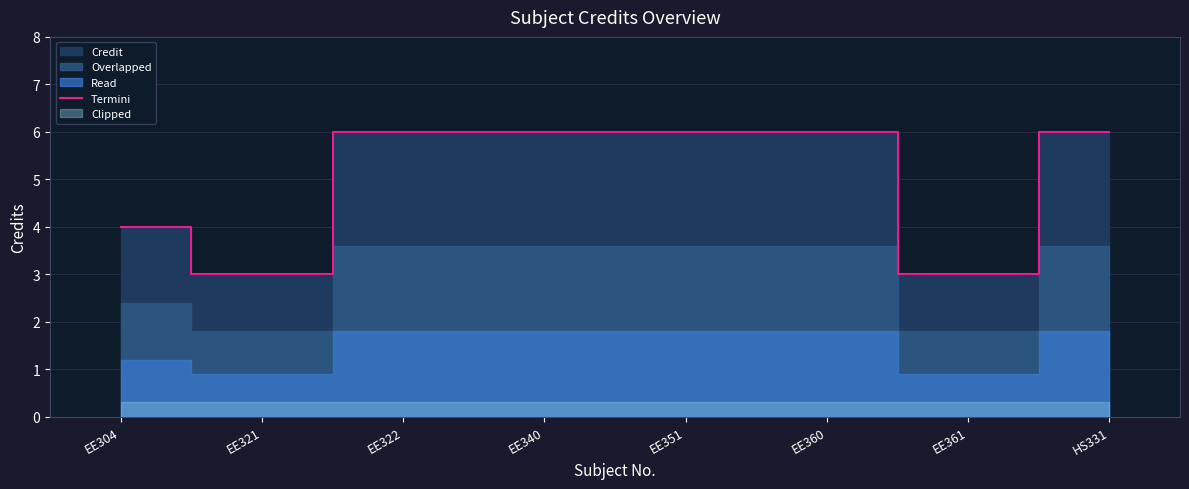

What is the difference between the maximum and second lowest values?

3